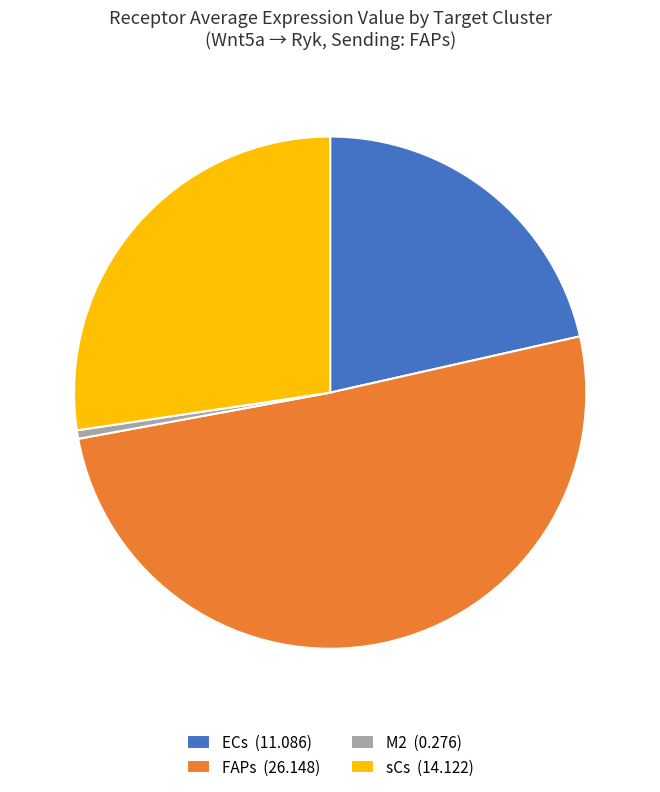

Combined, do FAPs and sCs account for over 50%?

Yes